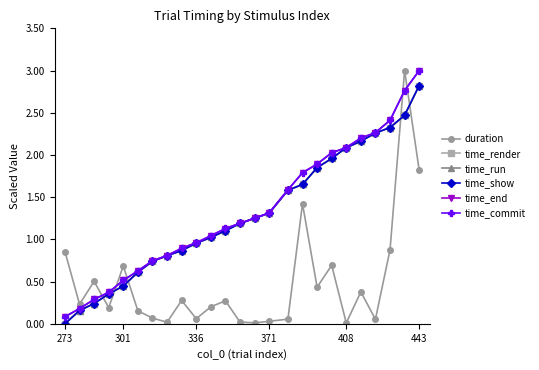

What is the value of the time_commit point at the 18th from the left?

1.9